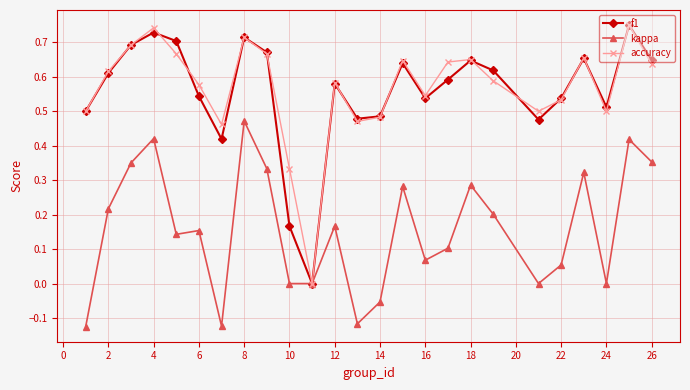

True or false: f1 has more than 1 interior local peaks.

True